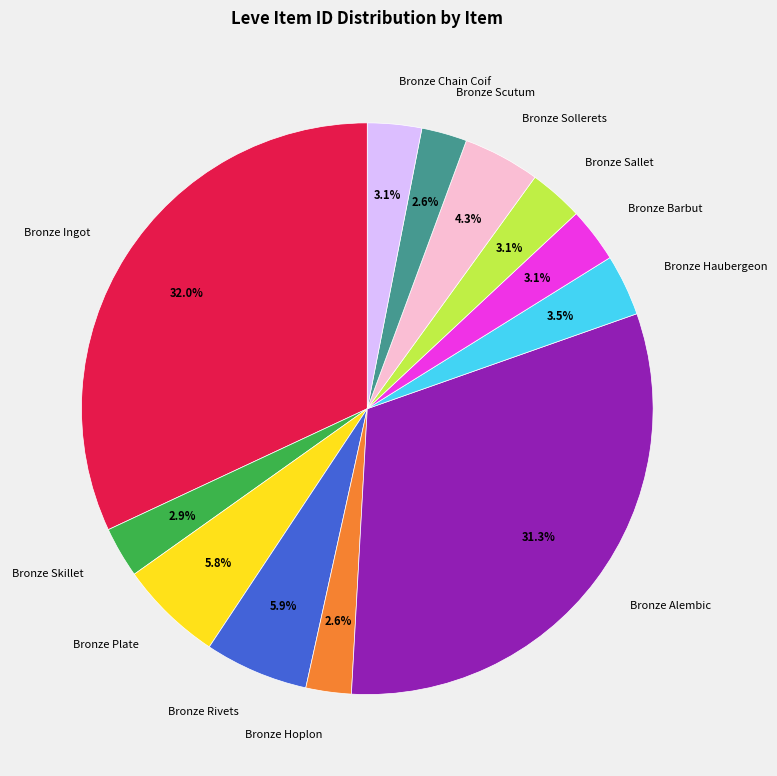

To the nearest percent, what portion does Bronze Hoplon represent?

3%